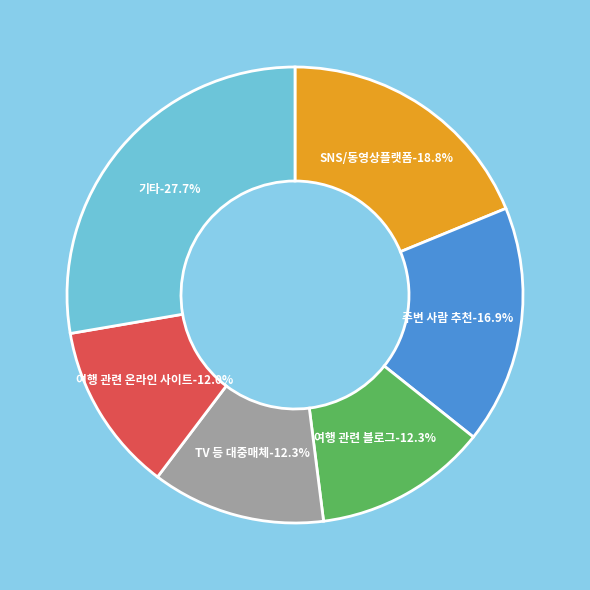

What is the ratio of the value at TV 등 대중매체를 통한 한국여행 관련 프로그램 시청 to the value at 여행 관련 블로그?

1.0